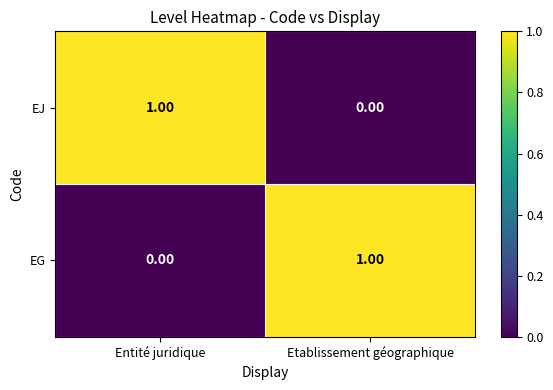

Is the value of EG at Entité juridique greater than the value of EJ at Entité juridique?

No